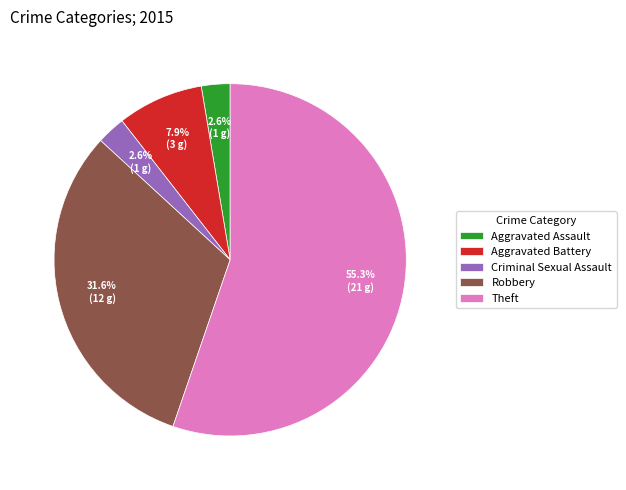

To the nearest percent, what portion does Criminal Sexual Assault represent?

3%